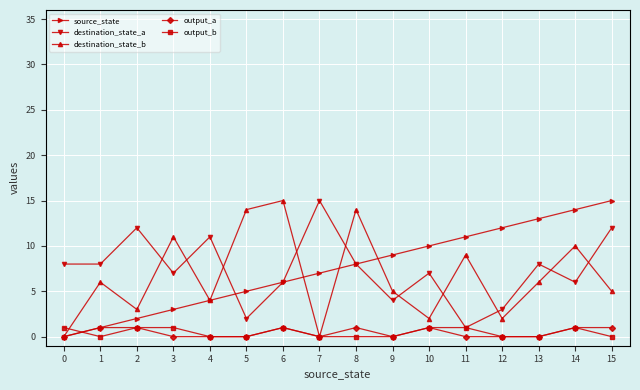

Is this an area chart (filled region under the line)?

No